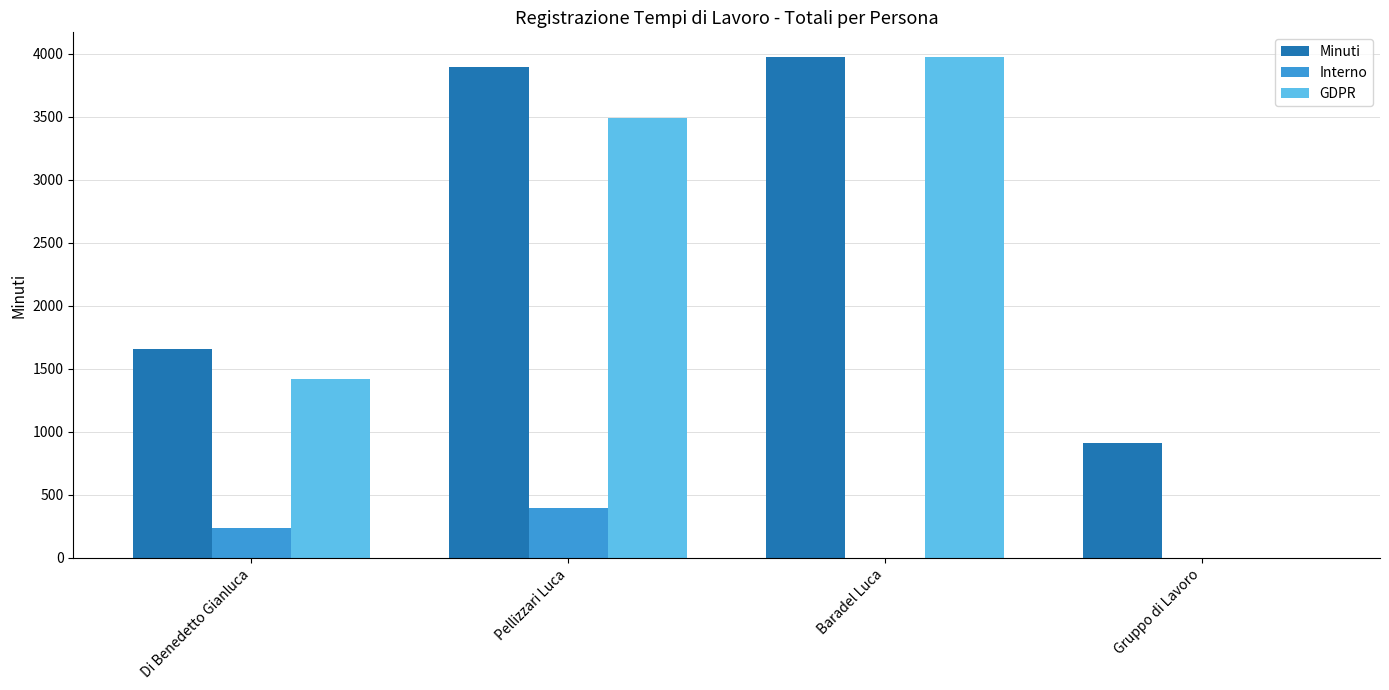

Is it true that Minuti equals 910 at Gruppo di Lavoro?

True